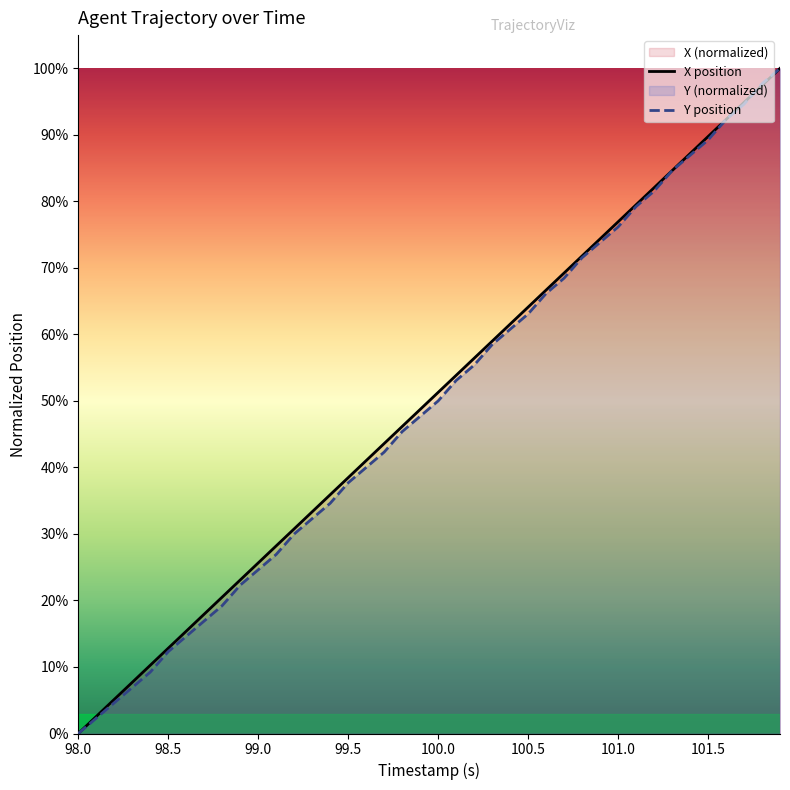

Reading right to left, what are all the values shown in this chart?

X position: 1.0	1.0	0.9	0.9	0.9	0.9	0.8	0.8	0.8	0.8	0.7	0.7	0.7	0.7	0.6	0.6	0.6	0.6	0.5	0.5	0.5	0.5	0.4	0.4	0.4	0.4	0.3	0.3	0.3	0.3	0.2	0.2	0.2	0.2	0.1	0.1	0.1	0.1	0.0	0.0
Y position: 1.0	1.0	0.9	0.9	0.9	0.9	0.8	0.8	0.8	0.8	0.7	0.7	0.7	0.7	0.6	0.6	0.6	0.6	0.5	0.5	0.5	0.5	0.4	0.4	0.4	0.3	0.3	0.3	0.3	0.2	0.2	0.2	0.2	0.1	0.1	0.1	0.1	0.0	0.0	0.0